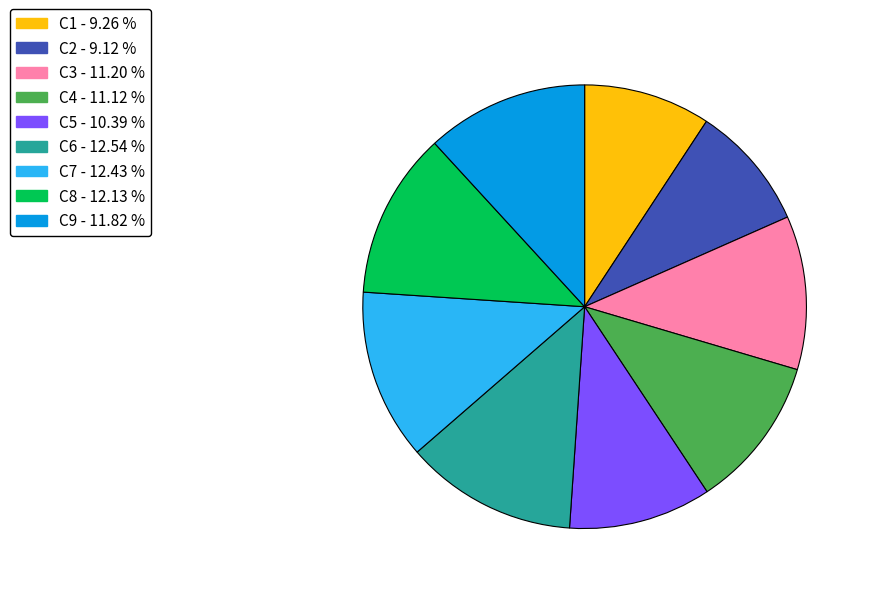

Between C1 and C7, which is larger?

C7